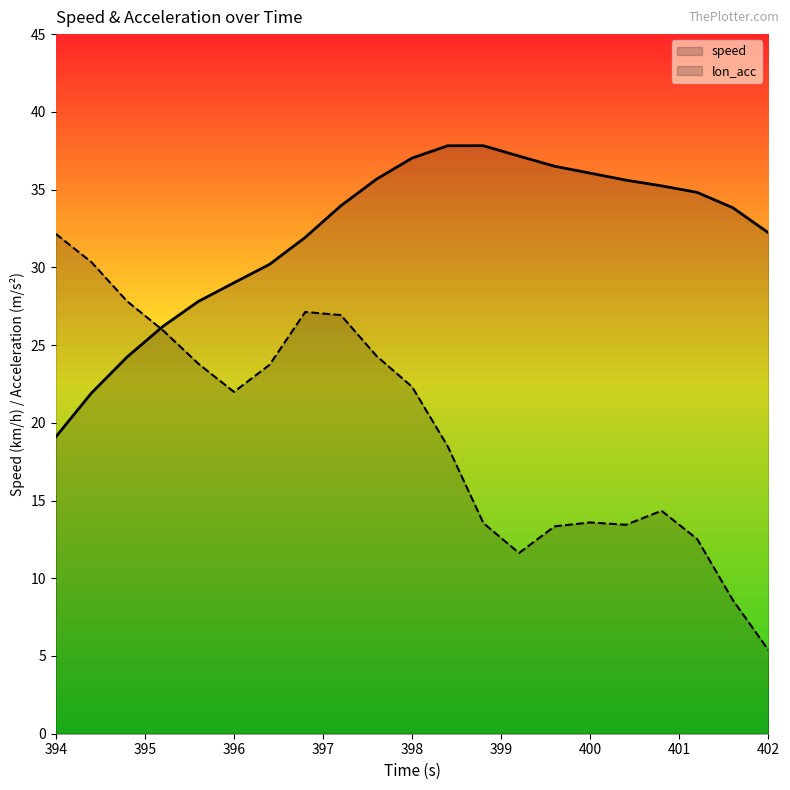

List the series in order of their peak value, highest first.

speed, lon_acc